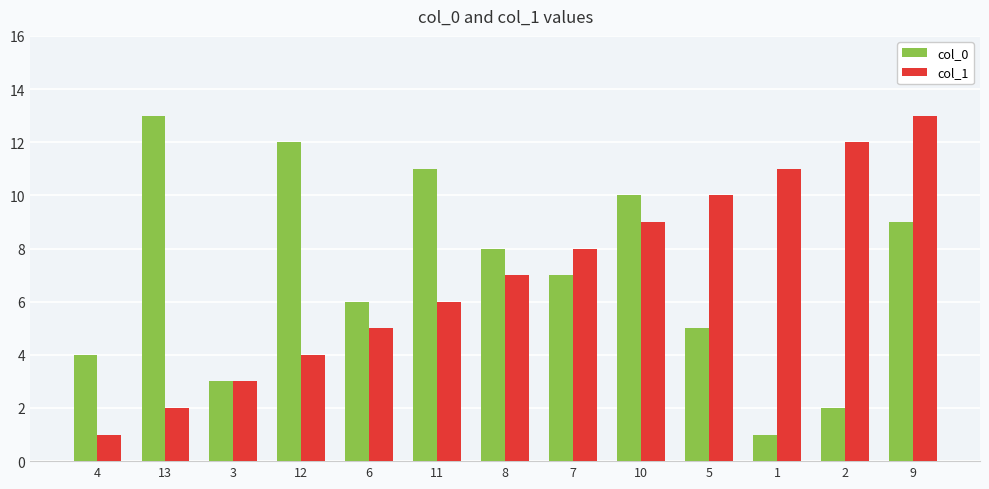

What is the average value of the col_1 series?

7